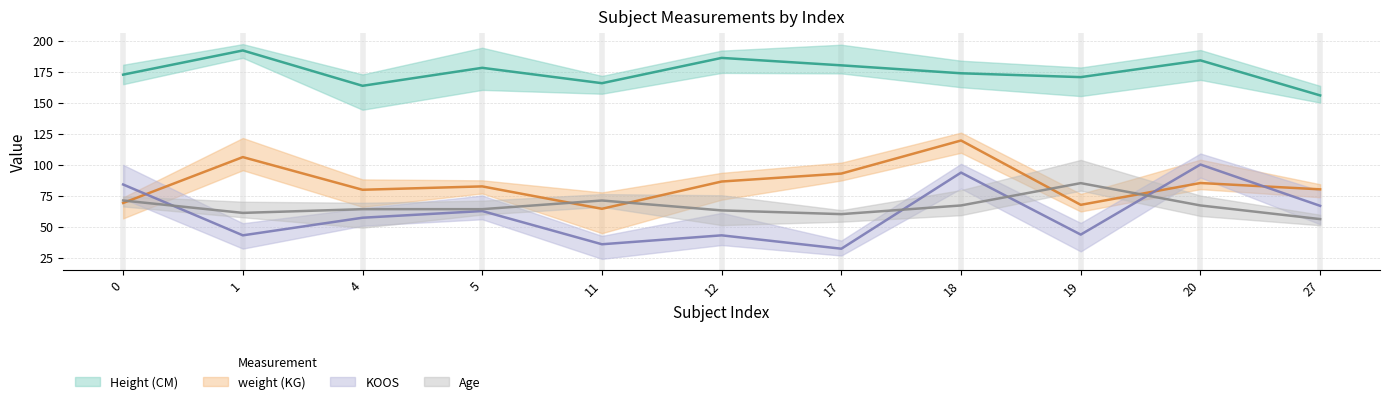

Is it true that Age equals 84.6 at 17?

False